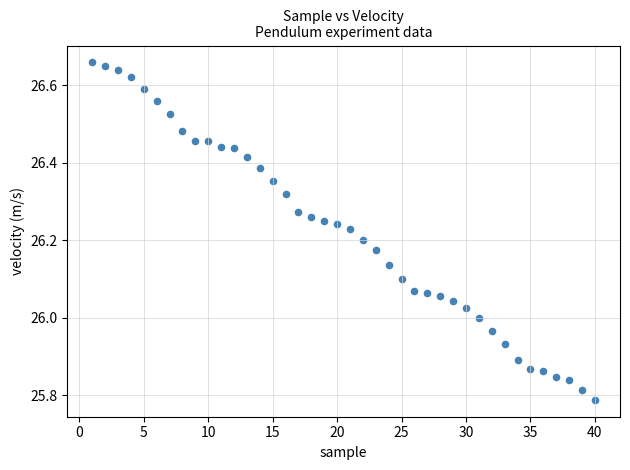

What is the range of Y values (max minus min)?

0.9